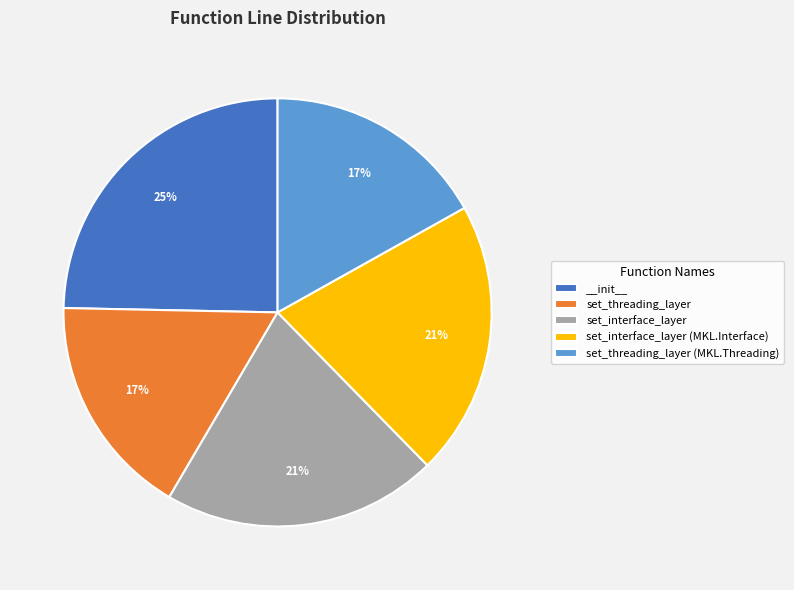

Is the sum of set_interface_layer and __init__ greater than half?

No